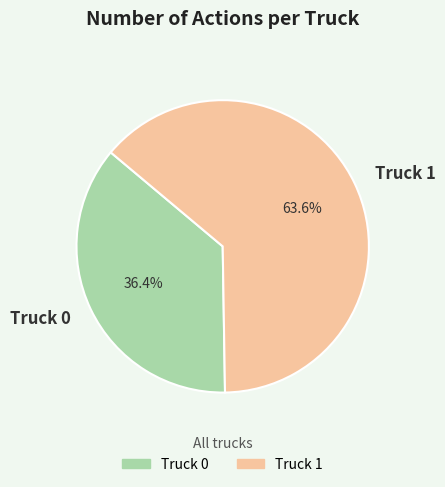

To the nearest percent, what is the difference between the largest and smallest slice percentages?

27%